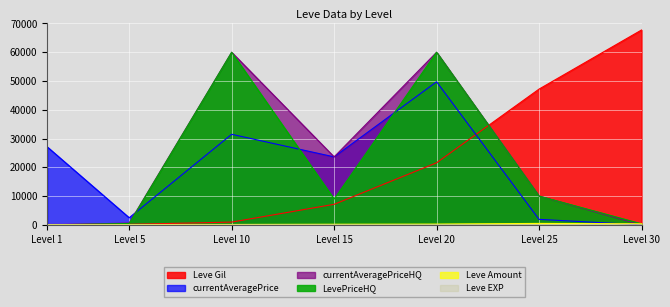

True or false: Leve Gil and currentAveragePrice cross at least once.

True